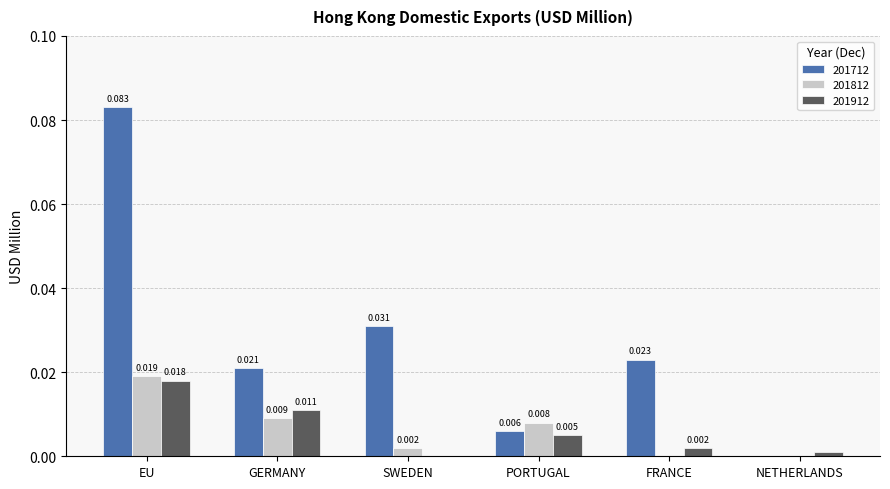

How many values in 201812 are above zero?

4